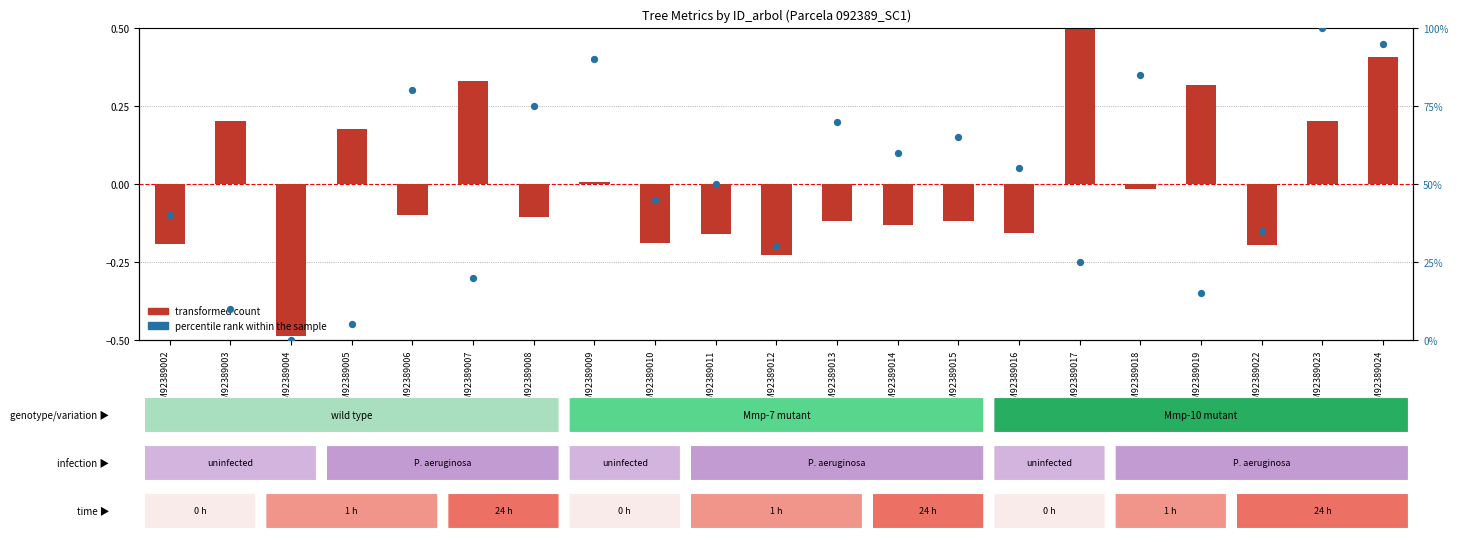

At how many categories does at least one series exceed 53?

10